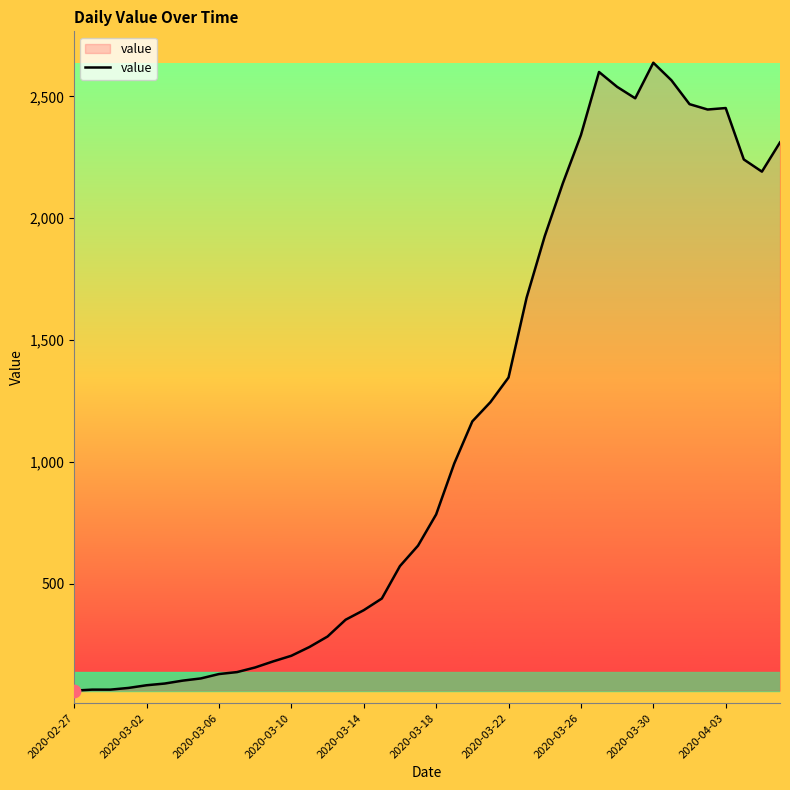

What is the greatest value displayed?

2638